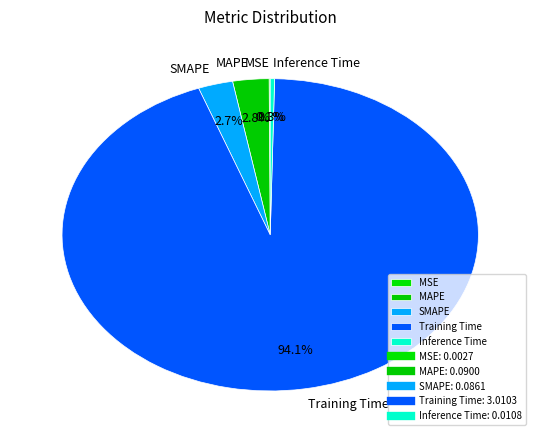

What percentage is NOT represented by MAPE?

97.2%